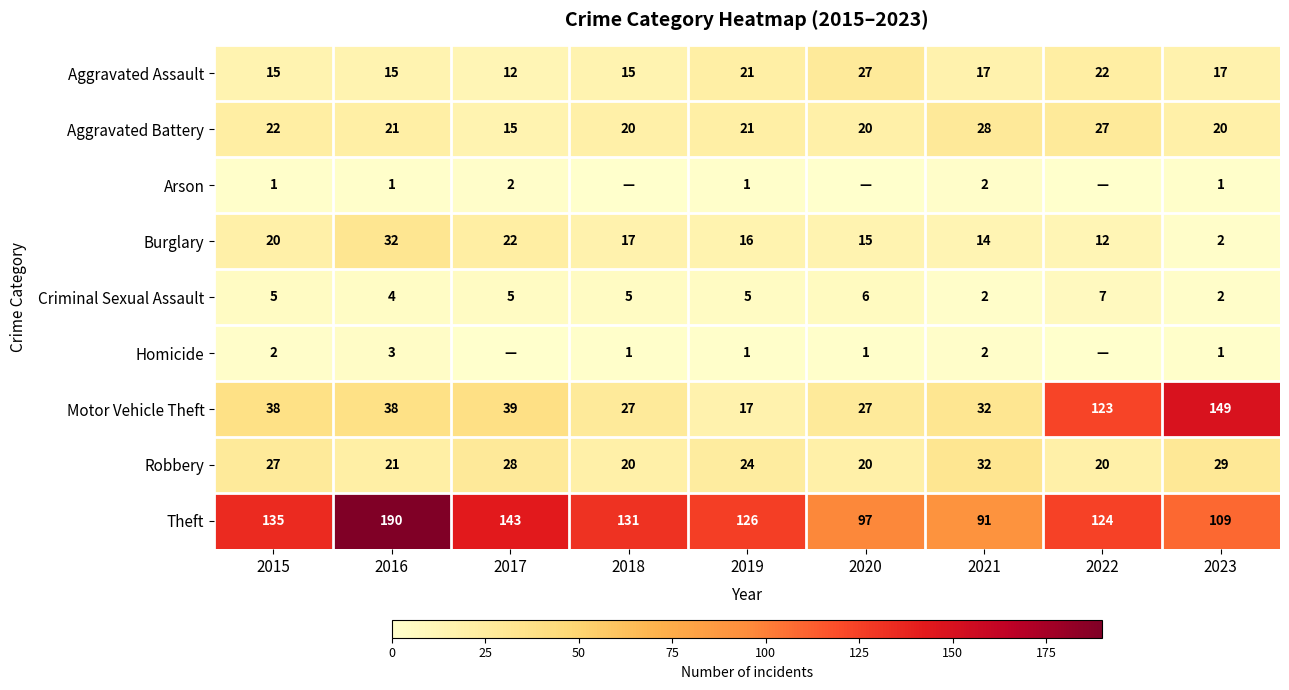

What is the greatest value displayed?

190